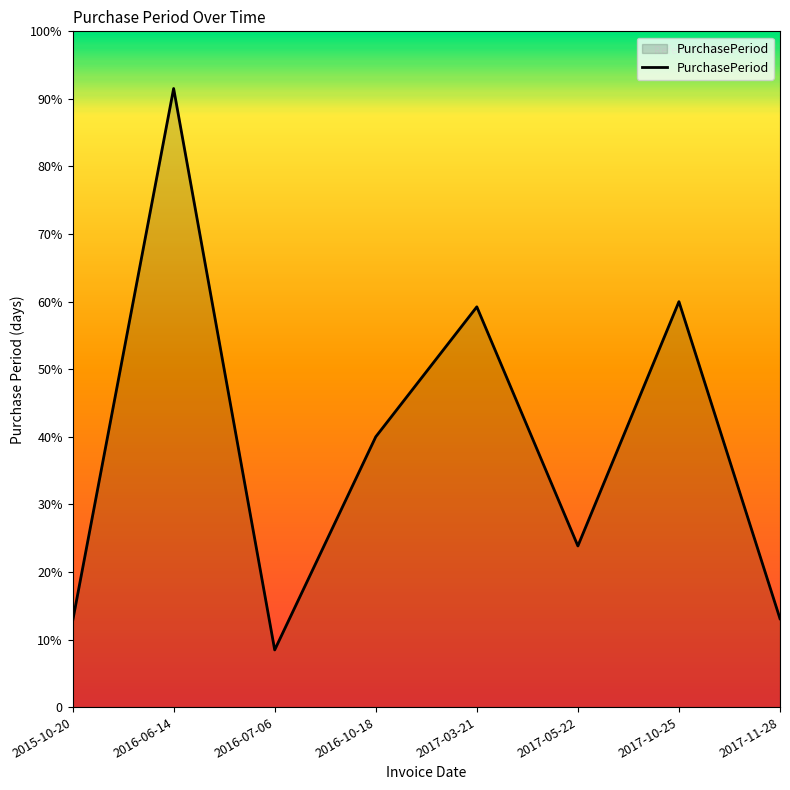

True or false: the data shows 231 at 2017-03-21.

False